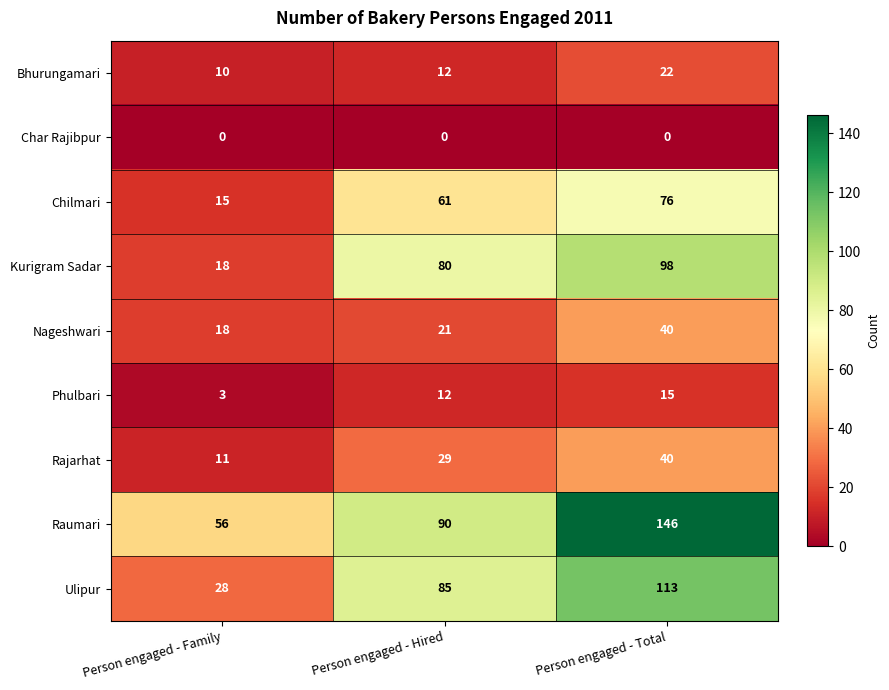

How many distinct data groups are displayed?

9